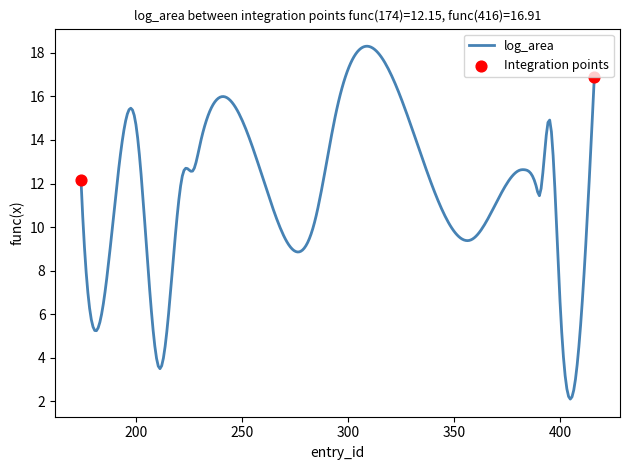

What is the minimum value shown in the chart?

2.1